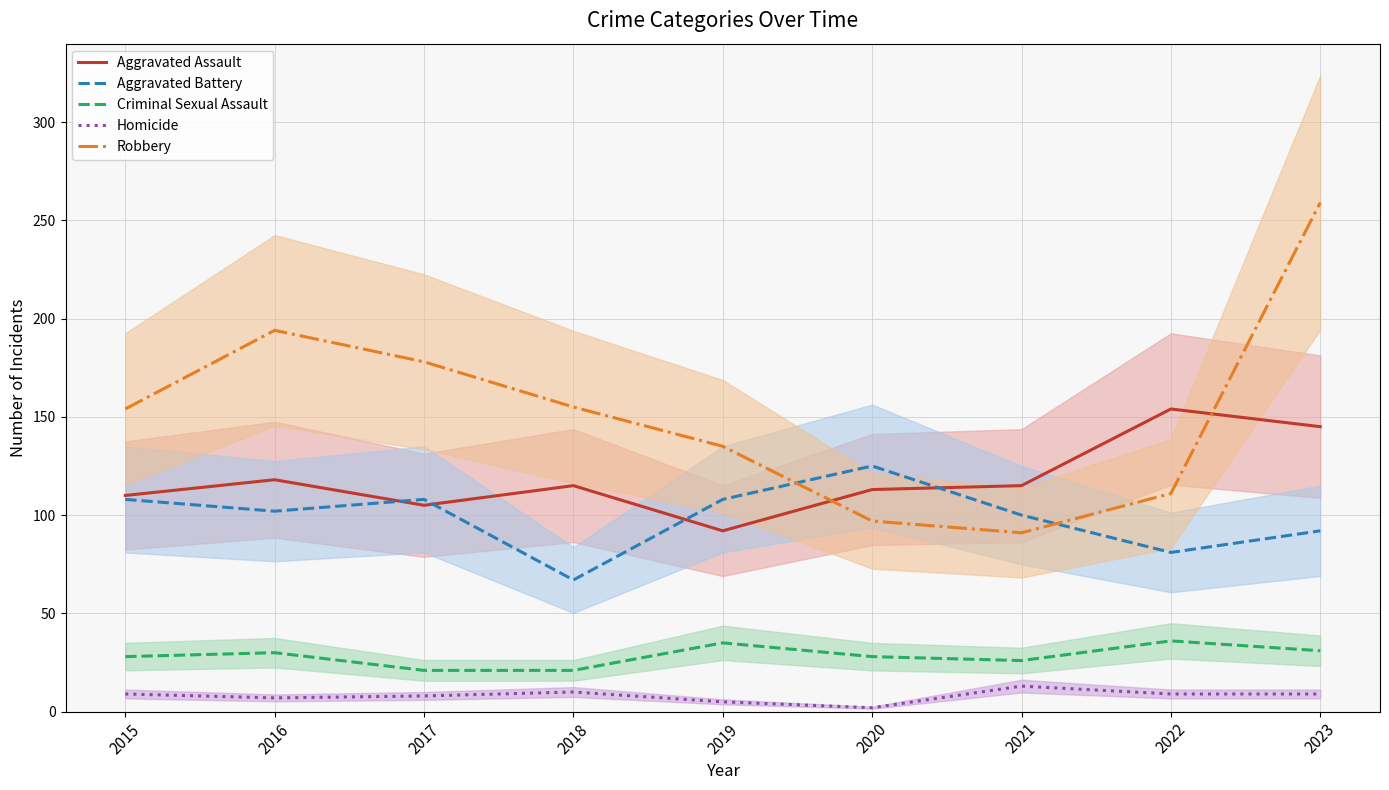

What is the approximate value of Aggravated Battery at 2015, to the nearest 5?

110